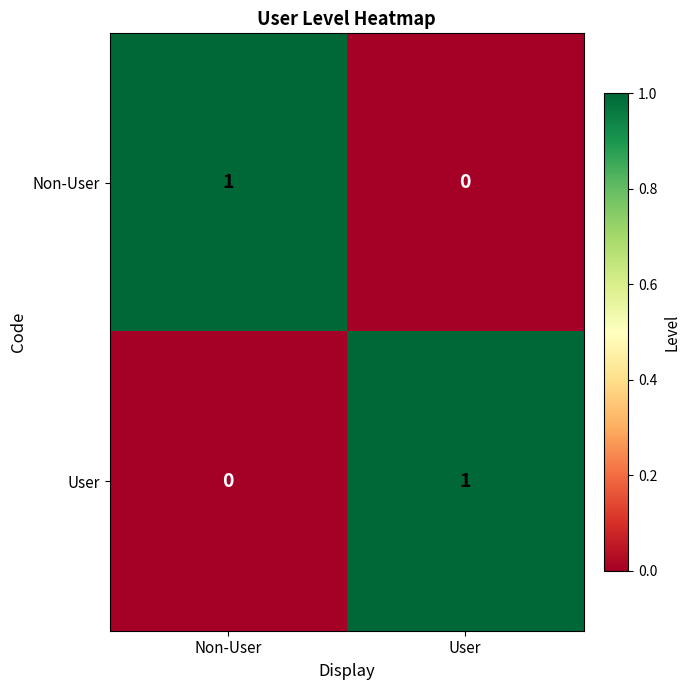

At which label does Non-User reach its minimum?

User